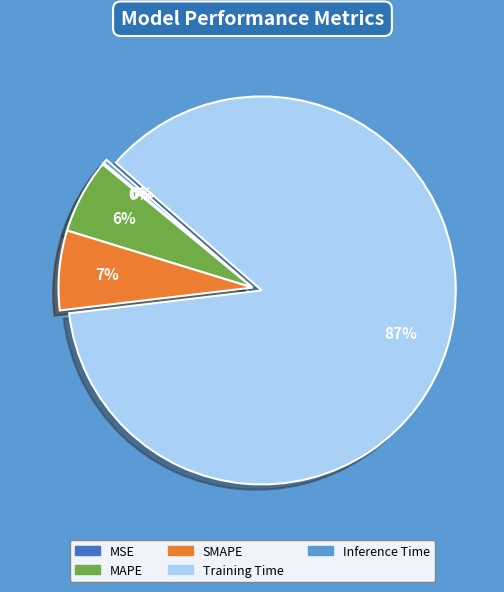

What is the largest slice in the pie chart?

Training Time